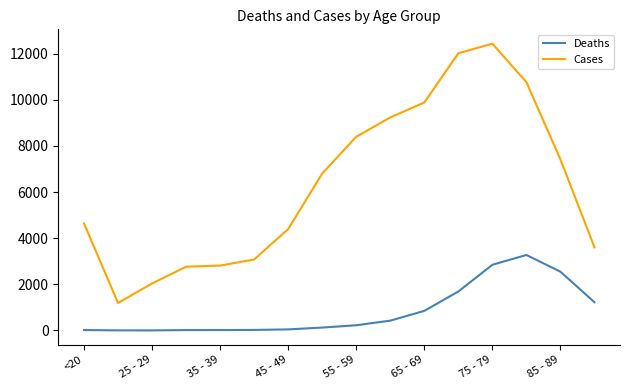

Which series has the largest range (max minus min)?

Cases